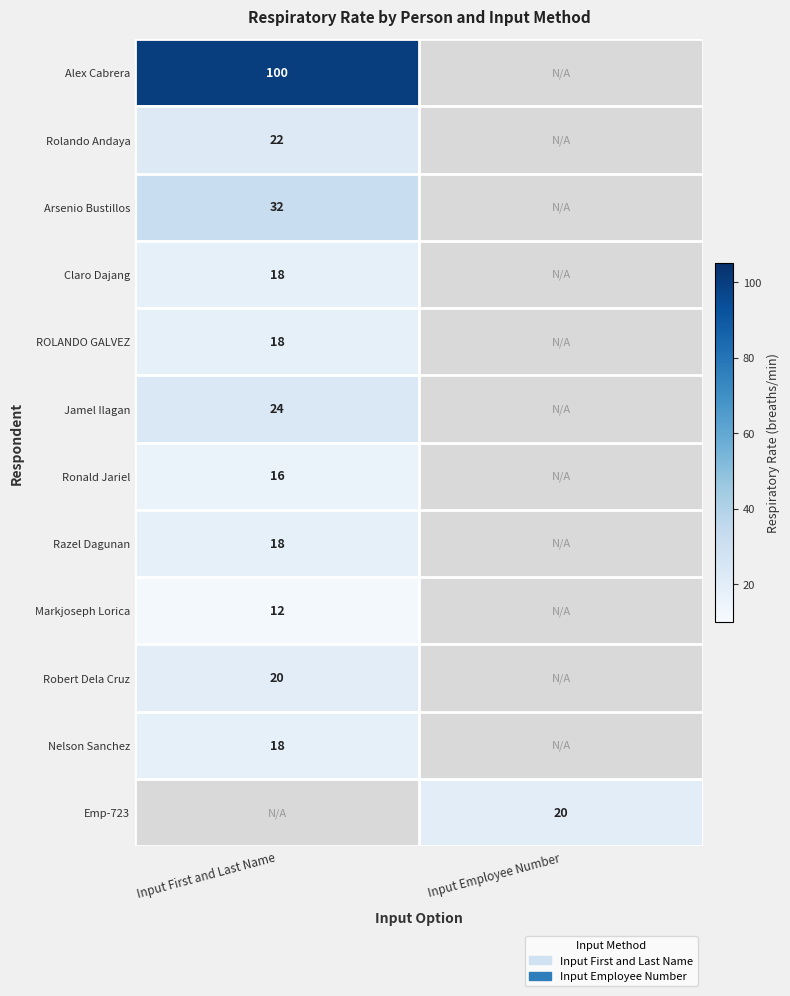

The Arsenio Bustillos series shows 57 at Input First and Last Name. True or false?

False